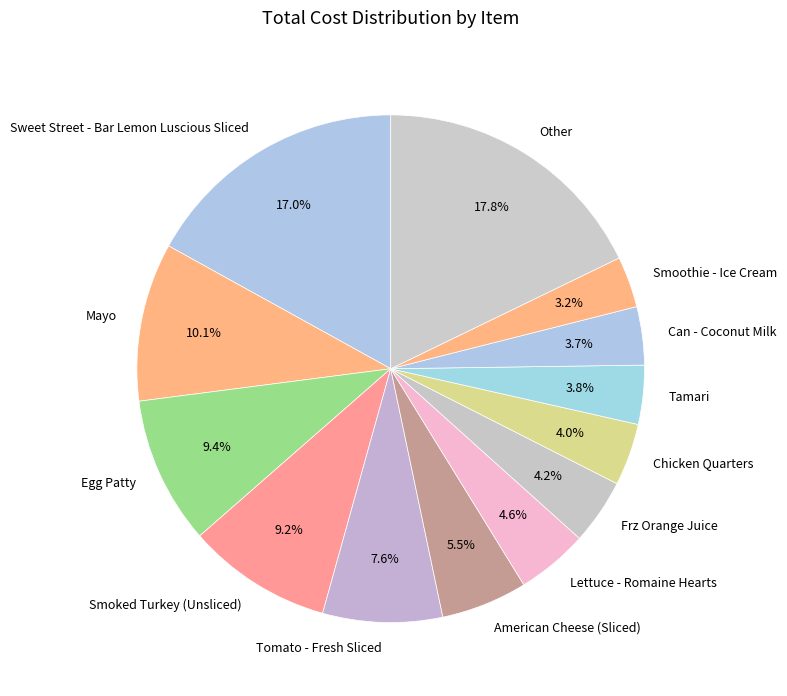

Does any single category account for the majority?

No